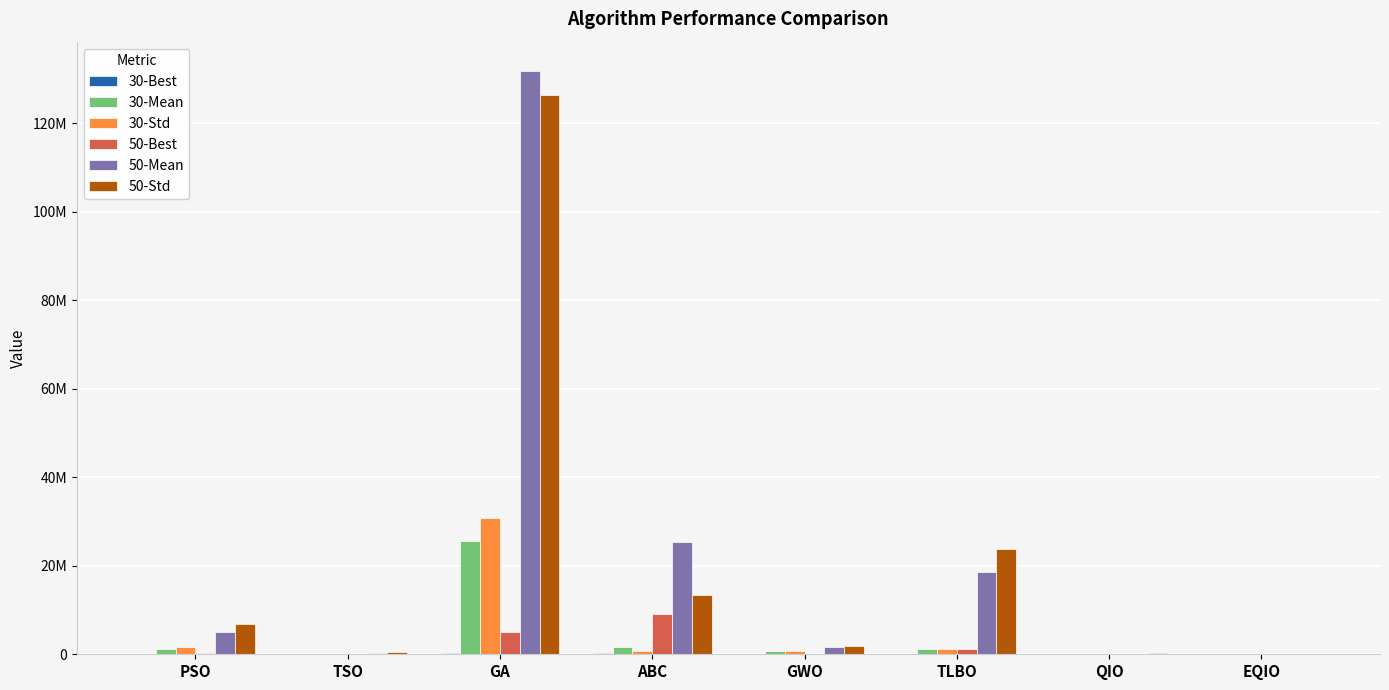

Does the chart contain stacked bars?

No